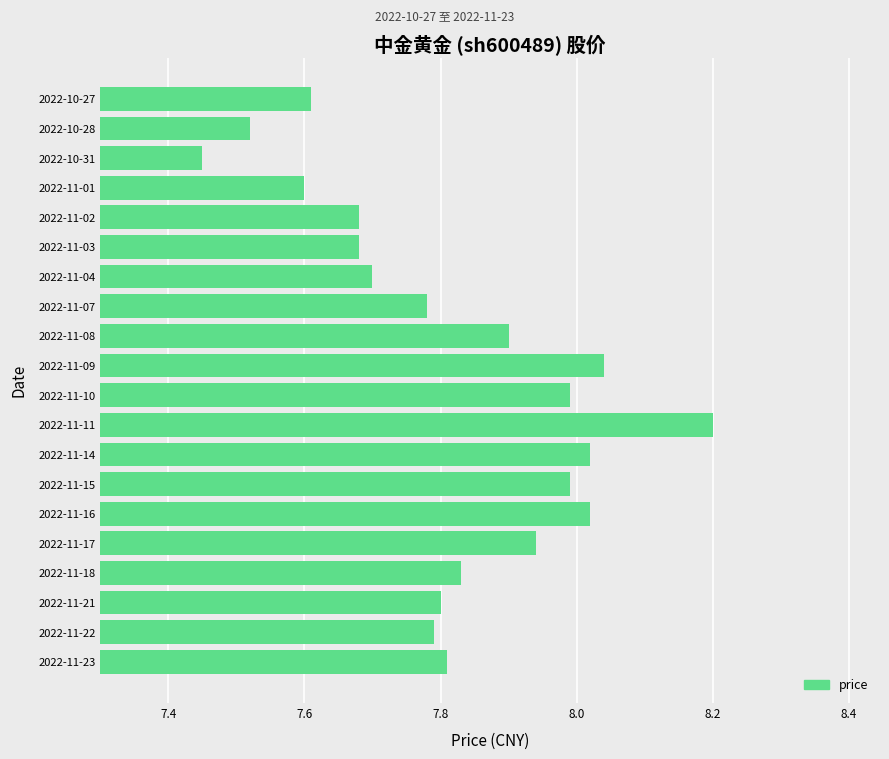

Read the value at 2022-10-27.

7.6